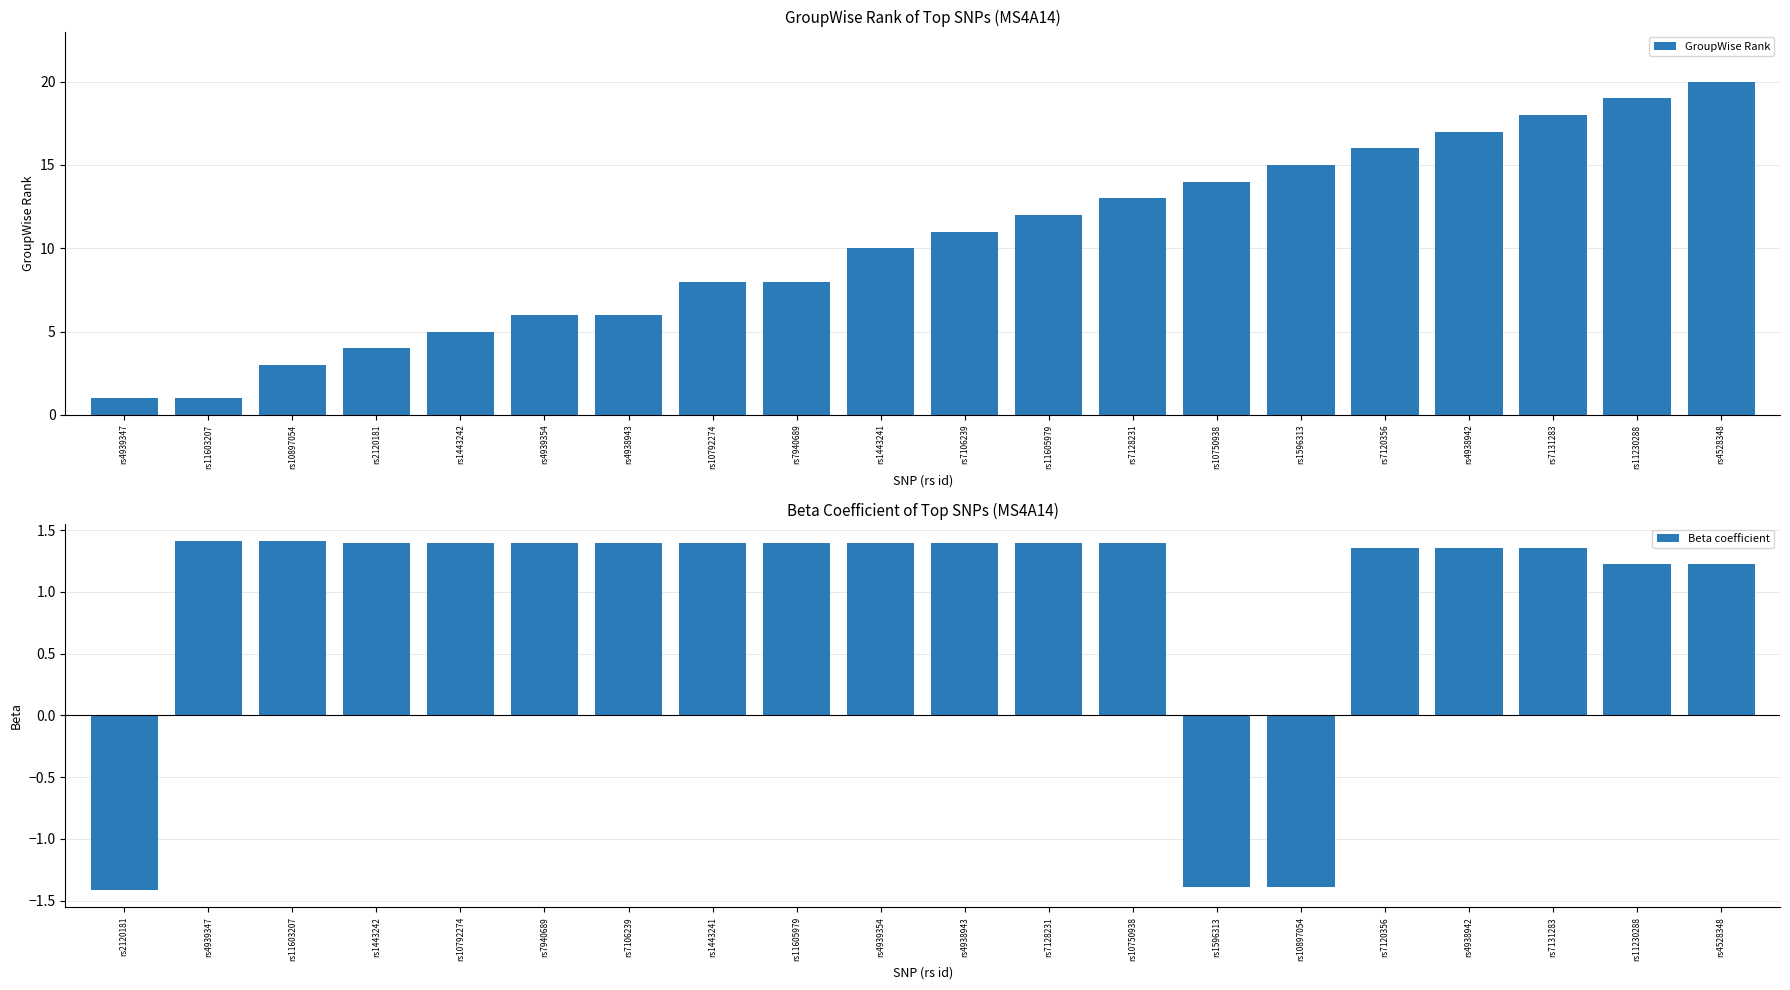

Which category has the highest value in the GroupWise Rank series?

rs4528348